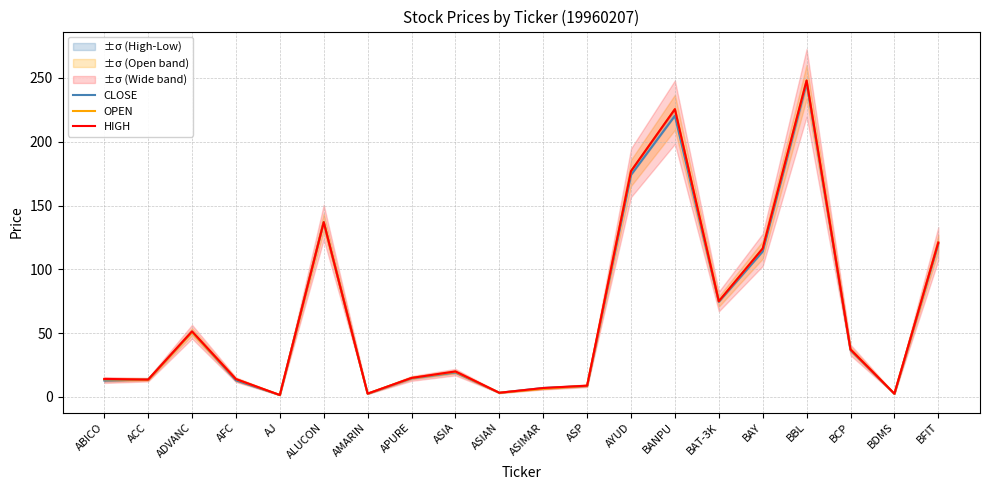

Count the number of data series in this chart.

3